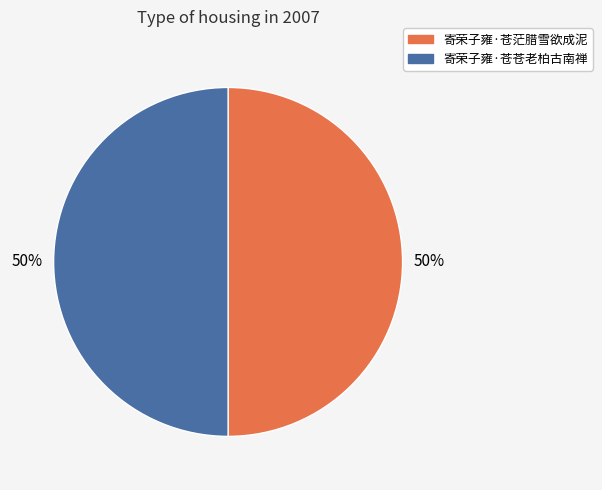

To the nearest percent, what is the average slice percentage?

50%